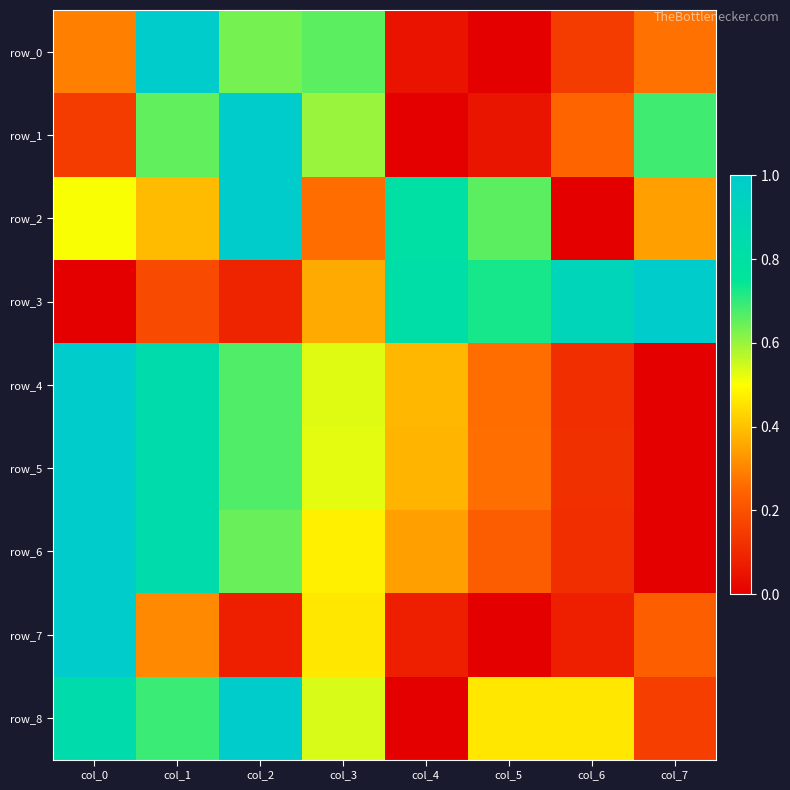

Which series changed the most between col_3 and col_6?

row_3